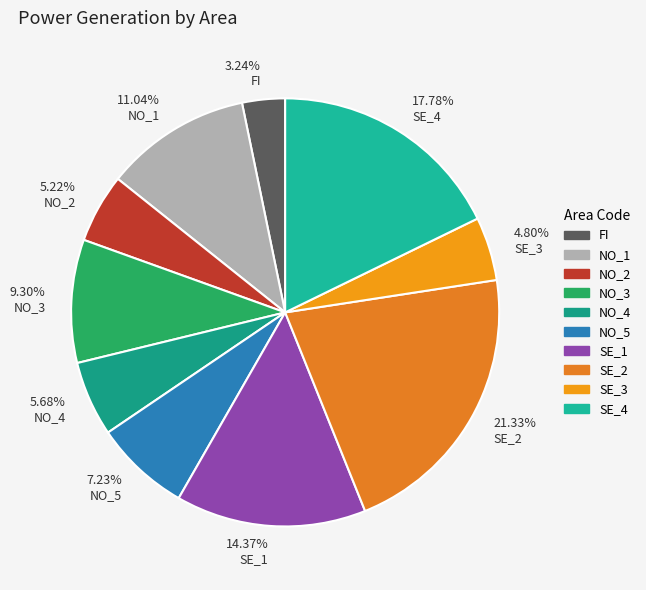

True or false: NO_4 accounts for 15% of the total.

False